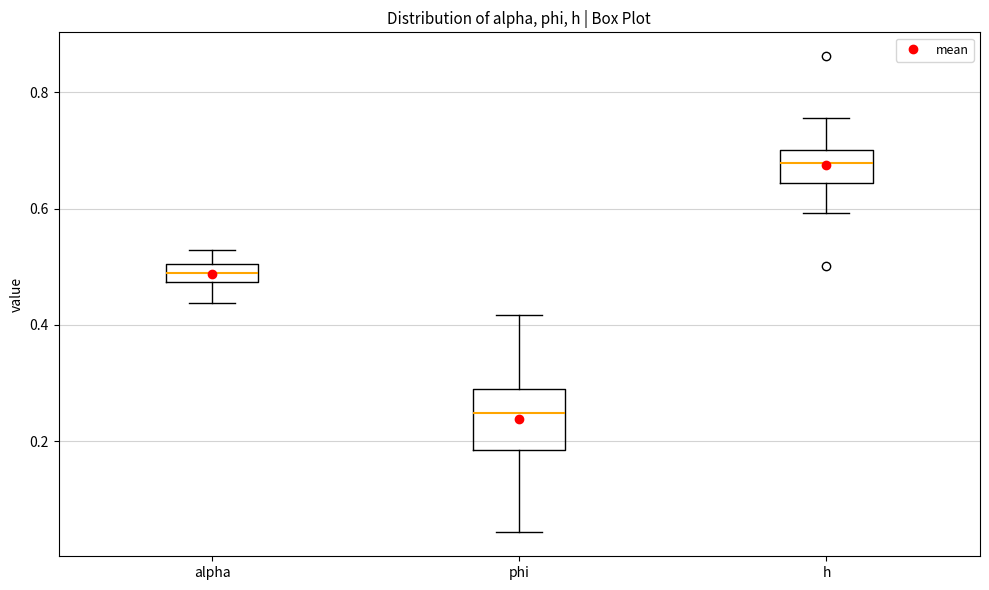

Reading left to right, transcribe this box plot: for each box, give where its median line is, the range the box spans, and where its two whiskers end, as read against the y-axis. The values are not printed on the chart, so give them approximately, as read against the axis.

alpha: median 0.48 (inside the box), box 0.48 to 0.50, whiskers 0.44 to 0.52
phi: median 0.24, box 0.18 to 0.28, whiskers 0.04 to 0.42
h: median 0.68, box 0.64 to 0.70, whiskers 0.60 to 0.76